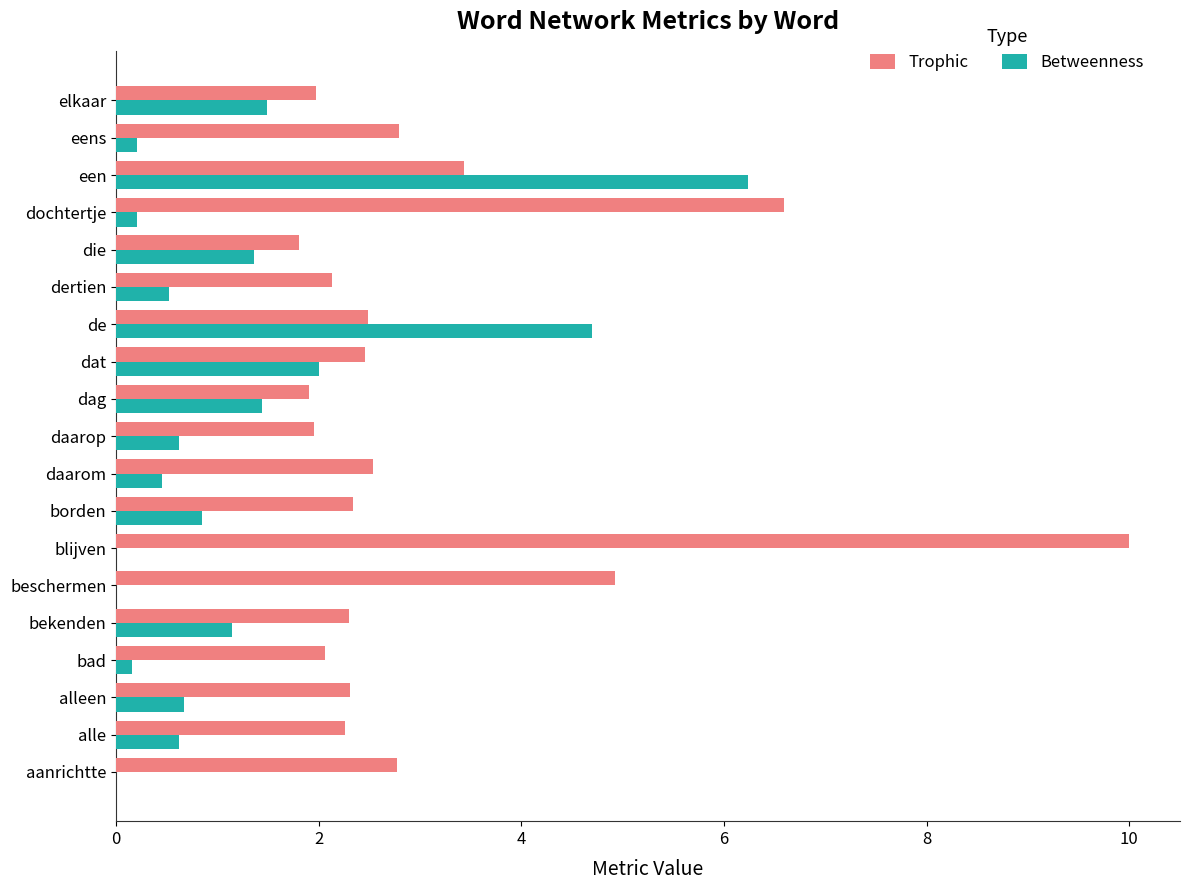

What is the sum of the Trophic values at elkaar and dertien?

4.1